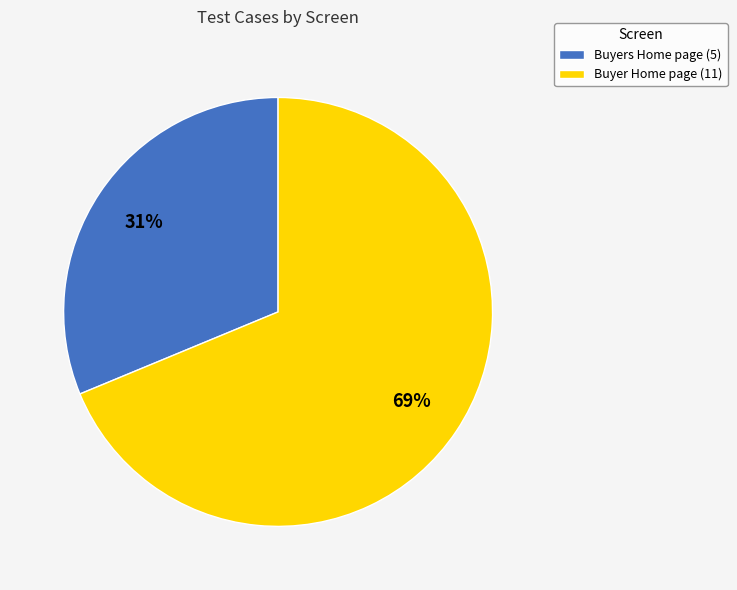

What is the largest slice in the pie chart?

Buyer Home page